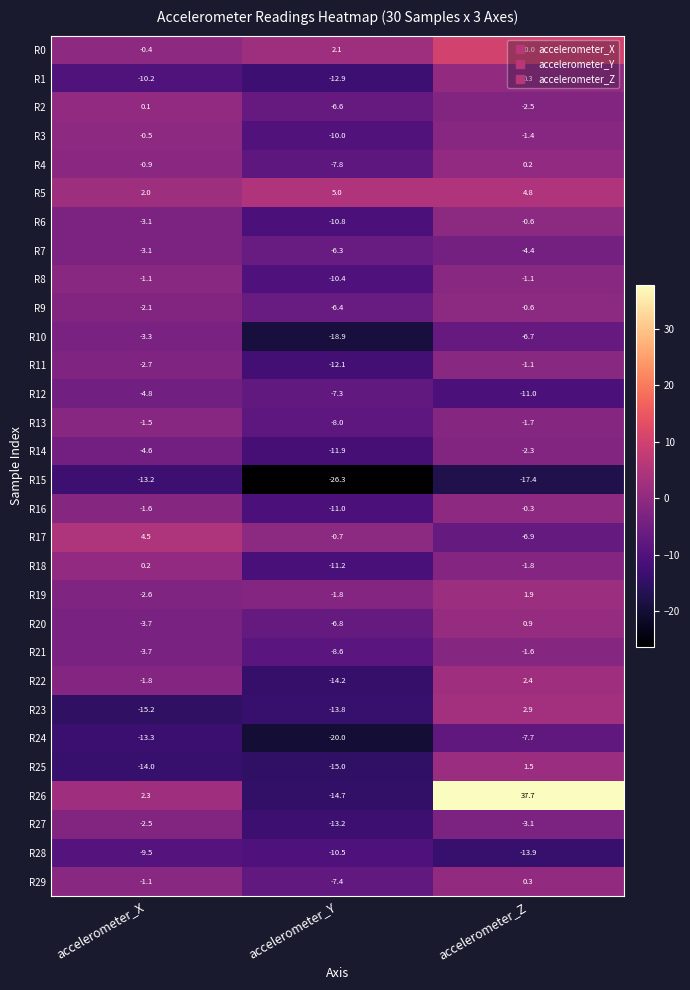

Between accelerometer_Y and accelerometer_Z, which series saw the biggest shift?

R26